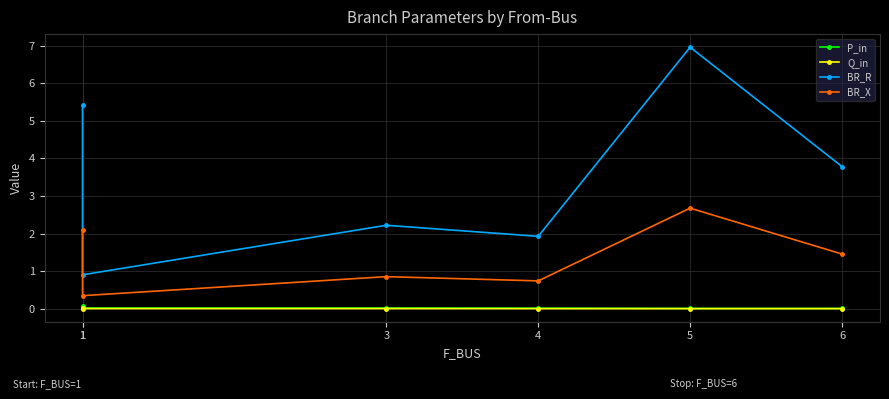

True or false: BR_R has a value of 1.6 at 1.

False